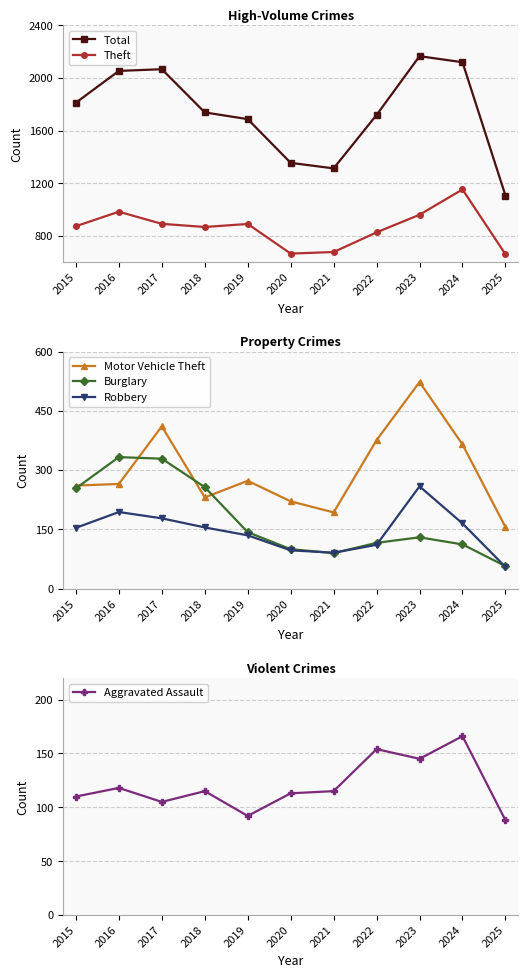

Reading left to right, transcribe all the data shown in this chart.

Total: 2015=1812	2016=2053	2017=2066	2018=1738	2019=1687	2020=1355	2021=1313	2022=1719	2023=2165	2024=2119	2025=1107
Theft: 2015=874	2016=984	2017=892	2018=868	2019=891	2020=666	2021=678	2022=827	2023=961	2024=1153	2025=661
Motor Vehicle Theft: 2015=261	2016=265	2017=411	2018=231	2019=273	2020=221	2021=193	2022=376	2023=523	2024=365	2025=156
Burglary: 2015=254	2016=333	2017=329	2018=257	2019=143	2020=100	2021=90	2022=116	2023=130	2024=112	2025=57
Robbery: 2015=154	2016=194	2017=178	2018=155	2019=135	2020=97	2021=91	2022=111	2023=259	2024=165	2025=55
Aggravated Assault: 2015=110	2016=118	2017=105	2018=115	2019=92	2020=113	2021=115	2022=154	2023=145	2024=166	2025=88